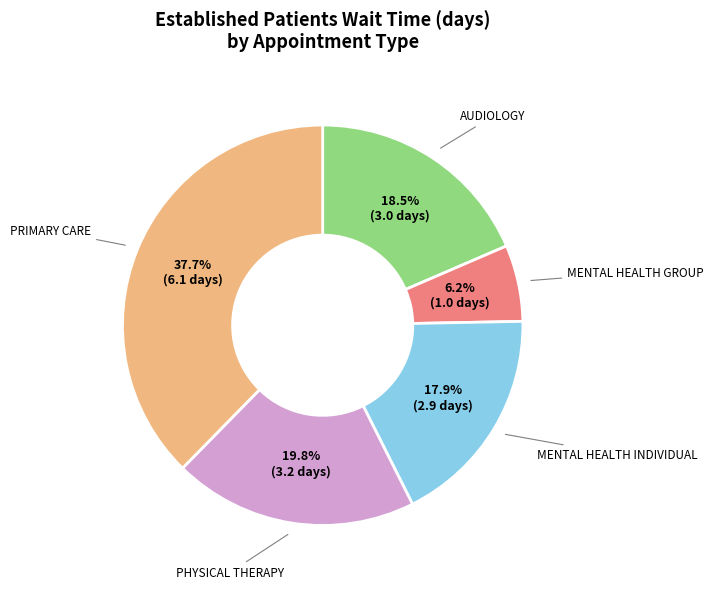

Approximately how many times larger is the value at AUDIOLOGY compared to PHYSICAL THERAPY?

0.9